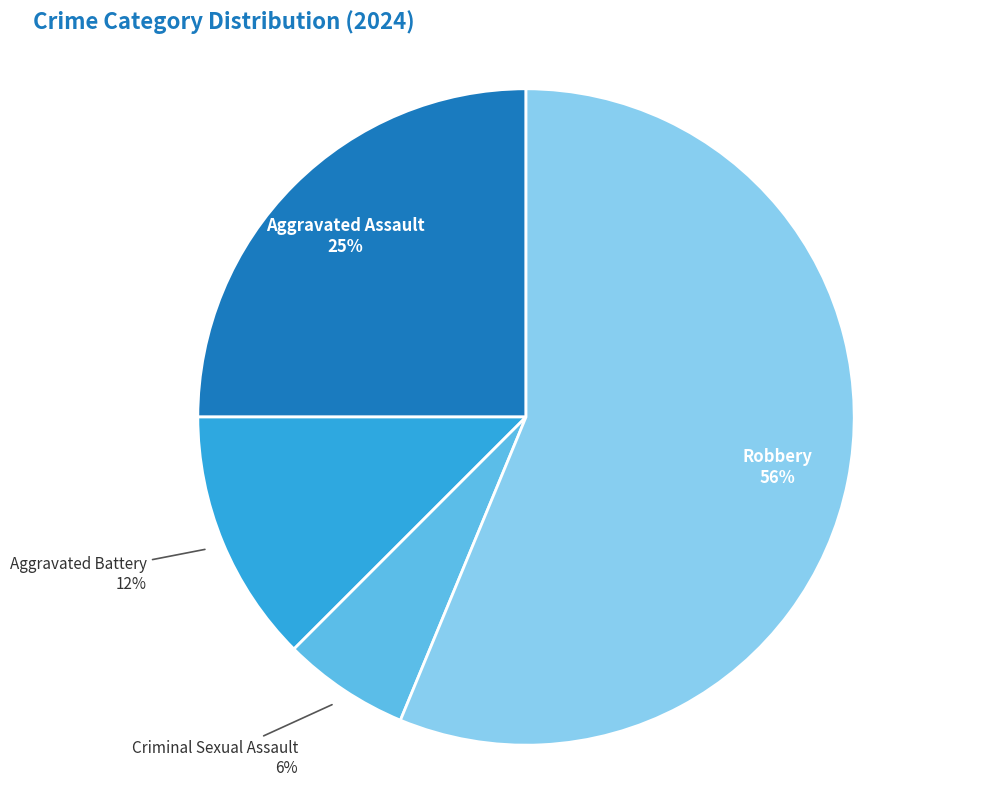

Count the number of slices in the pie.

4